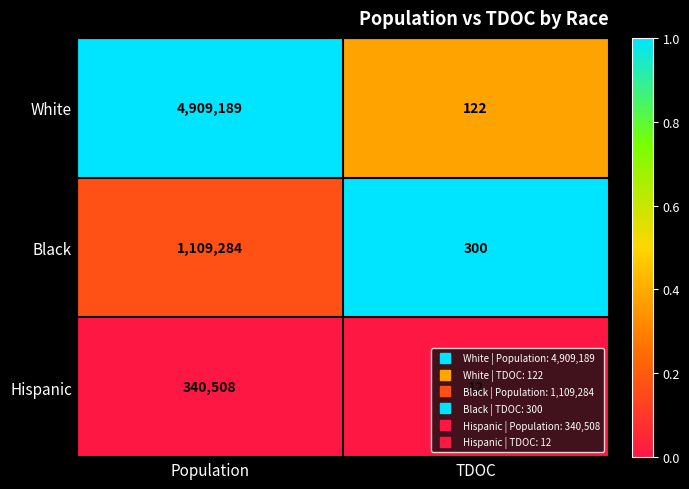

What is the approximate value of Black at TDOC?

300